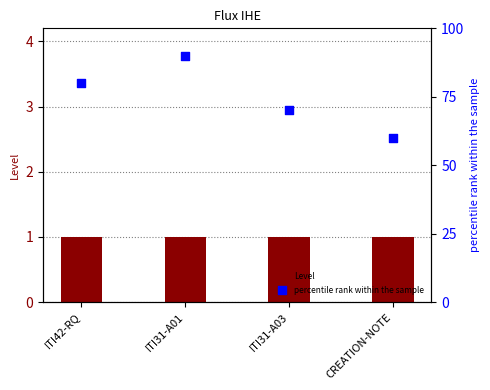

What are all the series names shown in the legend?

Level, percentile rank within the sample